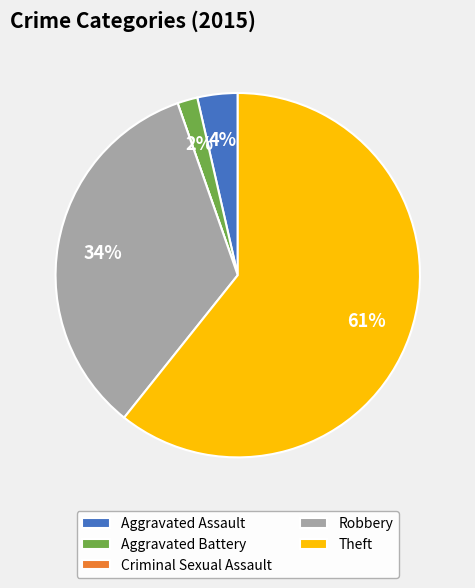

The Aggravated Battery slice represents 2% of the pie. True or false?

True